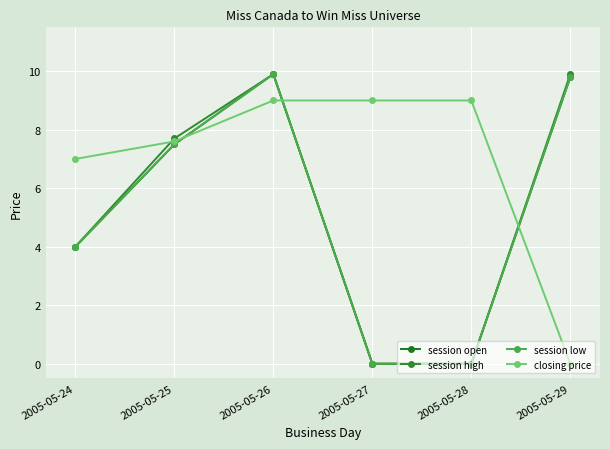

Which category has the highest value across all series?

2005-05-26